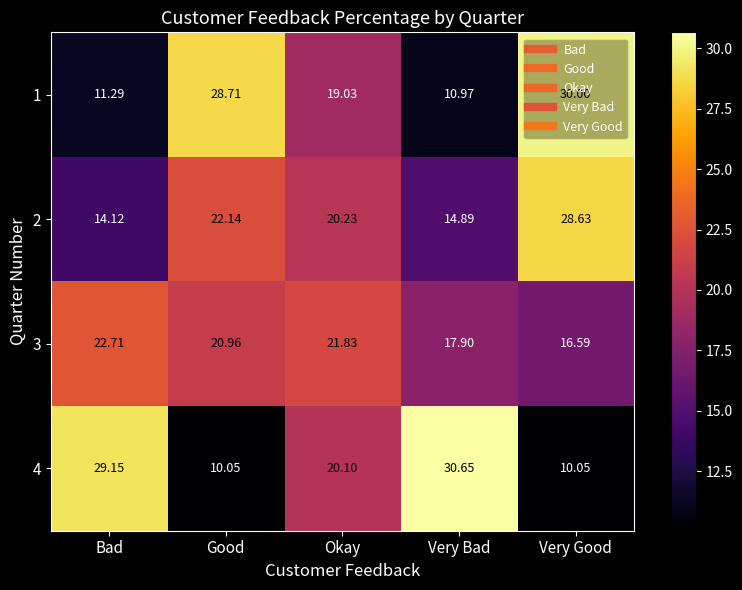

Is the value of 2 at Bad greater than the value of 4 at Bad?

No